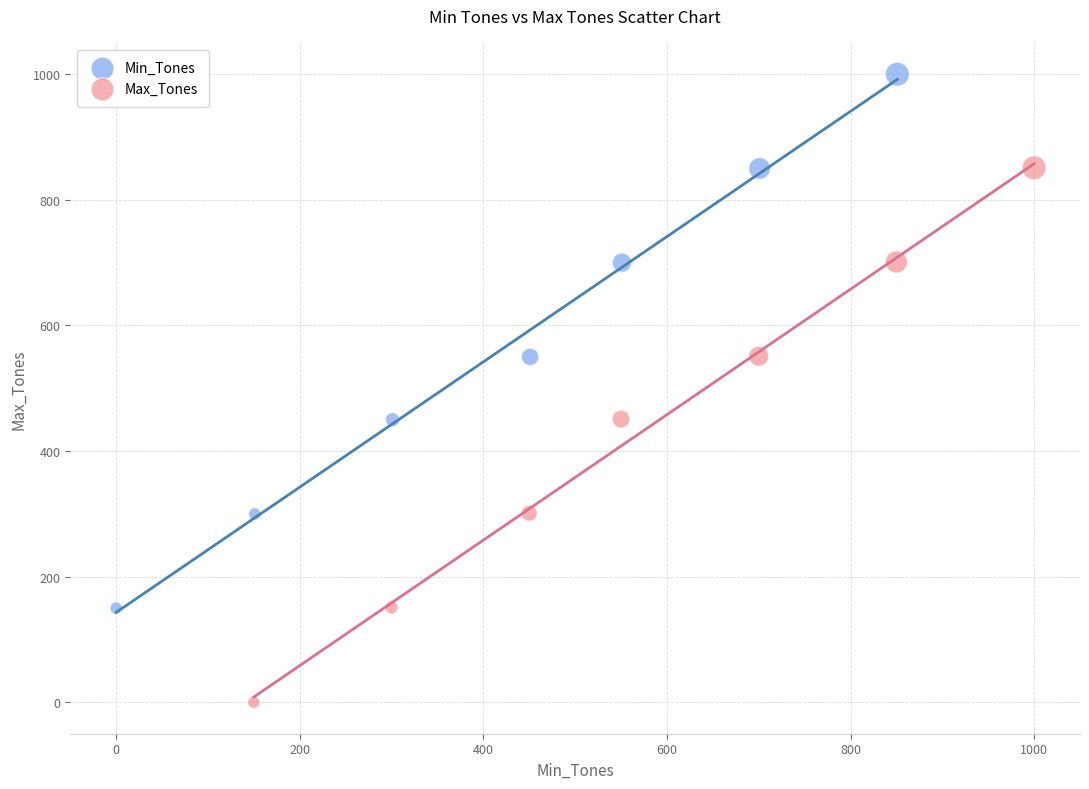

Which series reaches the minimum Y coordinate?

Max_Tones